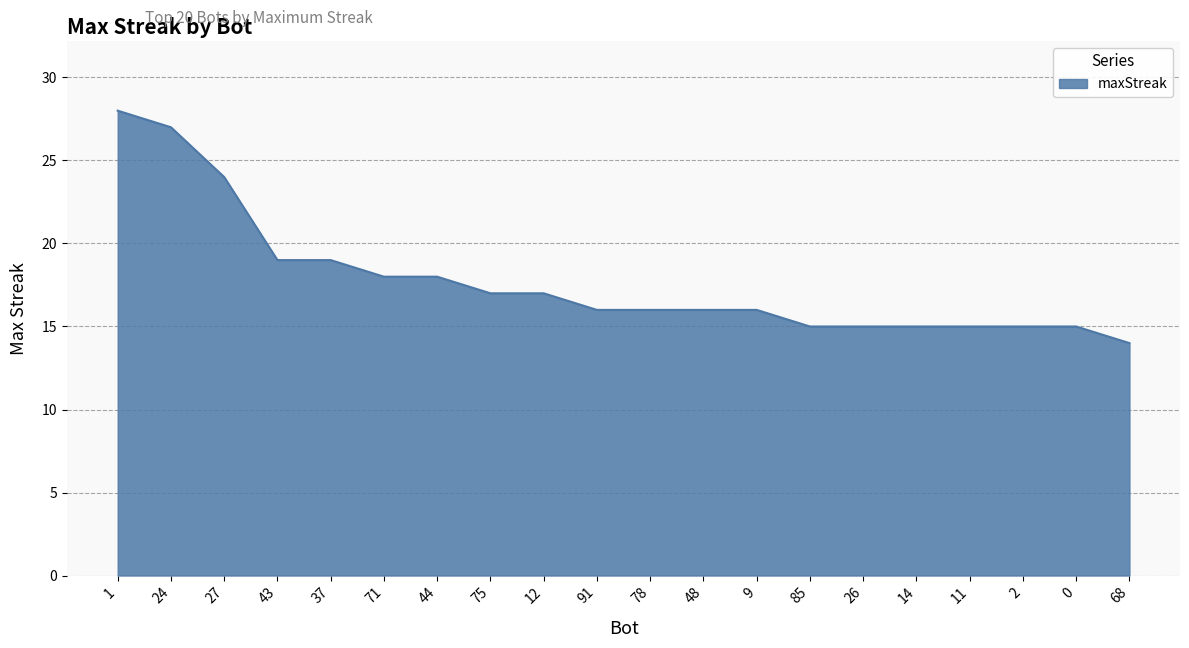

How many series are shown in this chart?

1